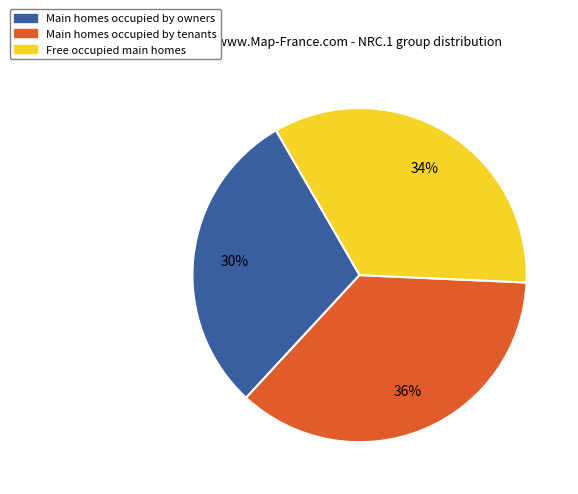

Does any single category account for the majority?

No